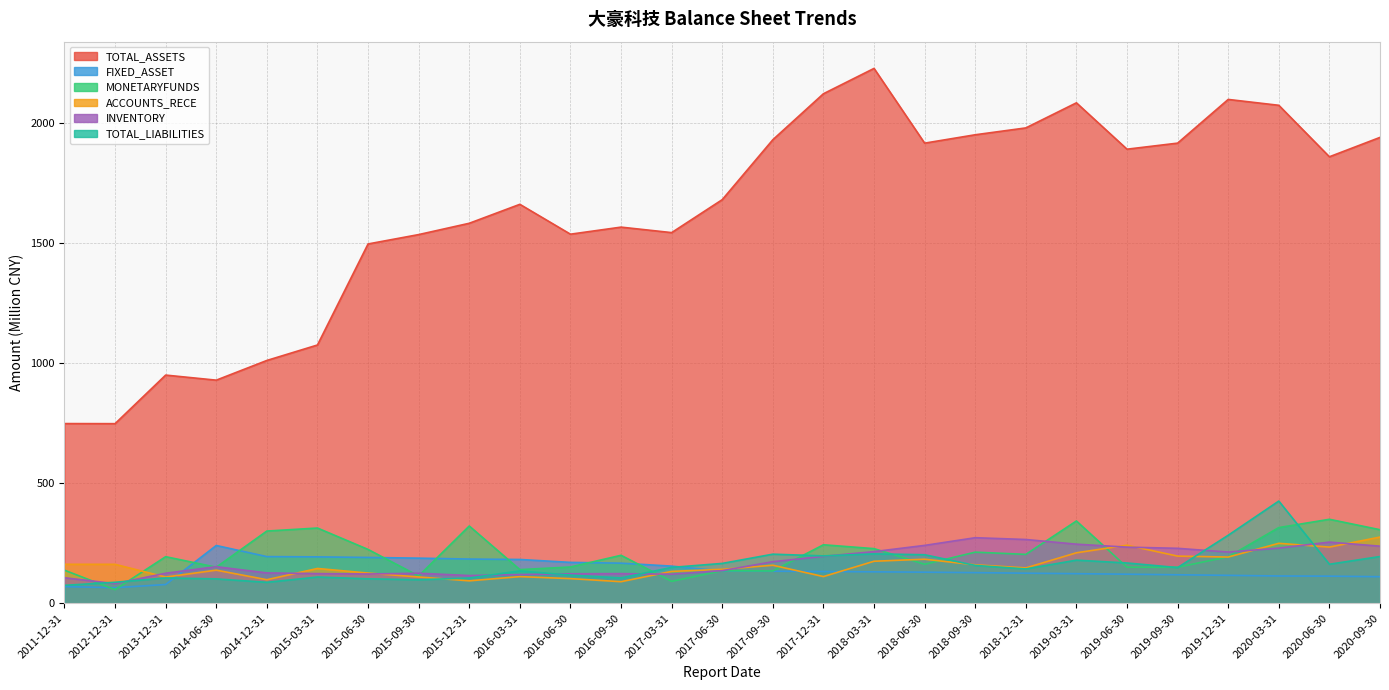

In INVENTORY, how many points are lower than both neighbors (excluding endpoints)?

5